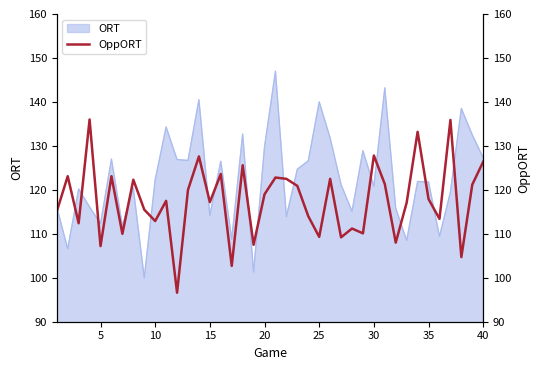

What is the minimum value for ORT?

100.0